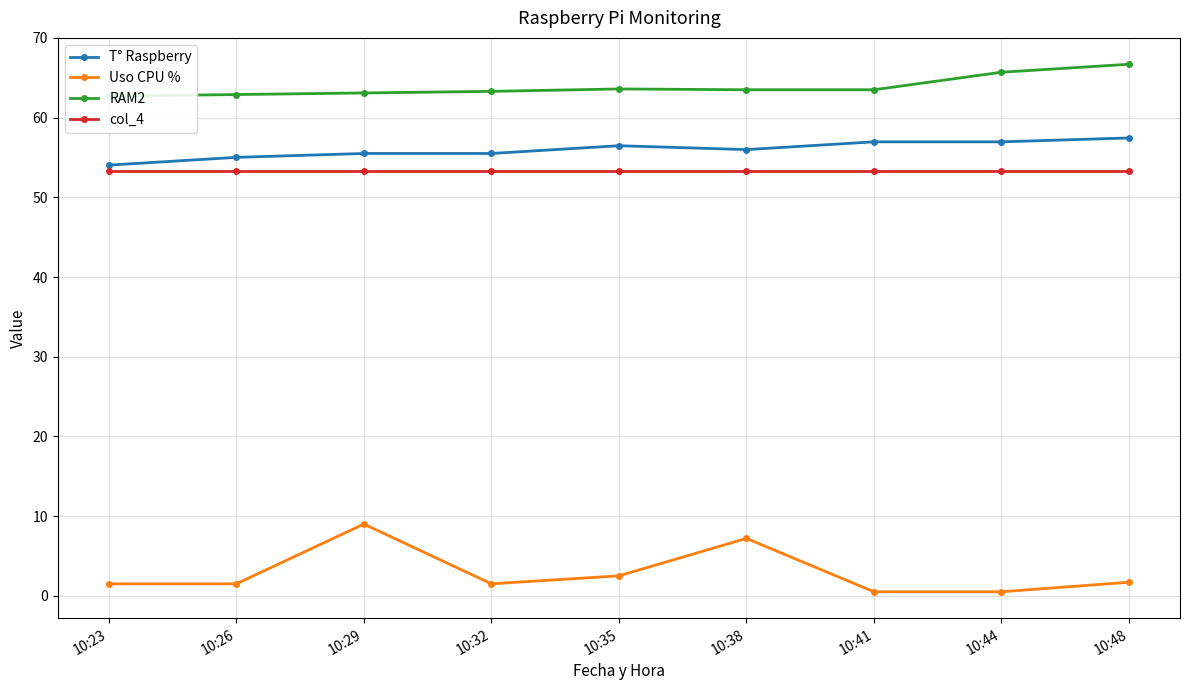

Reading left to right, transcribe all the data shown in this chart.

T° Raspberry: 10:23=54.0	10:26=55.0	10:29=55.5	10:32=55.5	10:35=56.5	10:38=56.0	10:41=57.0	10:44=57.0	10:48=57.5
Uso CPU %: 10:23=1.5	10:26=1.5	10:29=9.0	10:32=1.5	10:35=2.5	10:38=7.2	10:41=0.5	10:44=0.5	10:48=1.7
RAM2: 10:23=62.7	10:26=62.9	10:29=63.1	10:32=63.3	10:35=63.6	10:38=63.5	10:41=63.5	10:44=65.7	10:48=66.7
col_4: 10:23=53.3	10:26=53.3	10:29=53.3	10:32=53.3	10:35=53.3	10:38=53.3	10:41=53.3	10:44=53.3	10:48=53.3